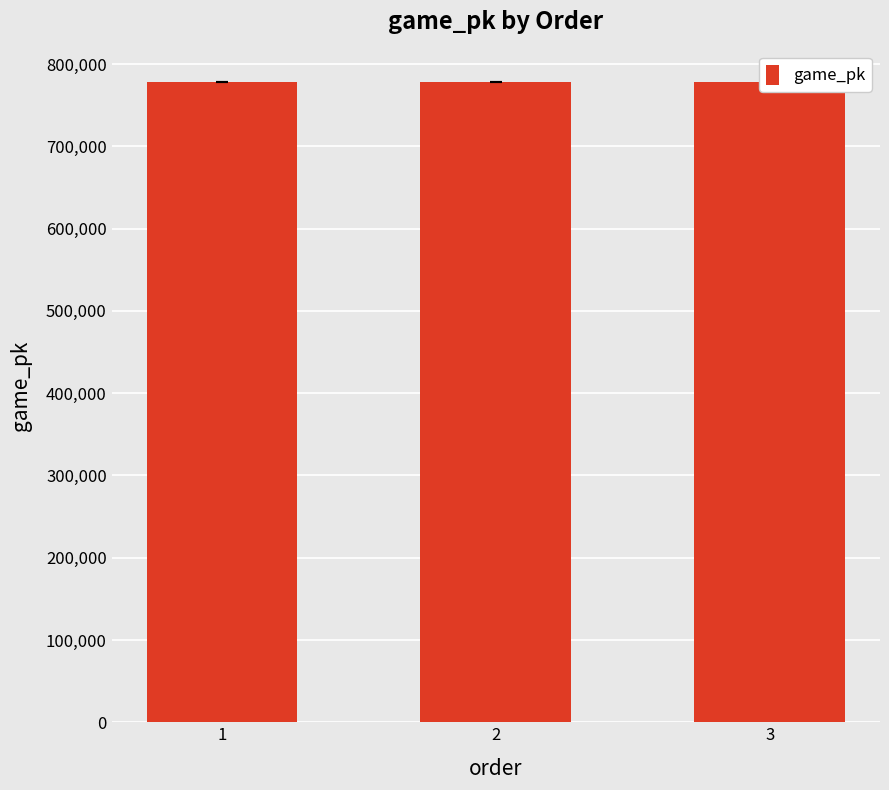

What is the minimum value shown in the chart?

778397